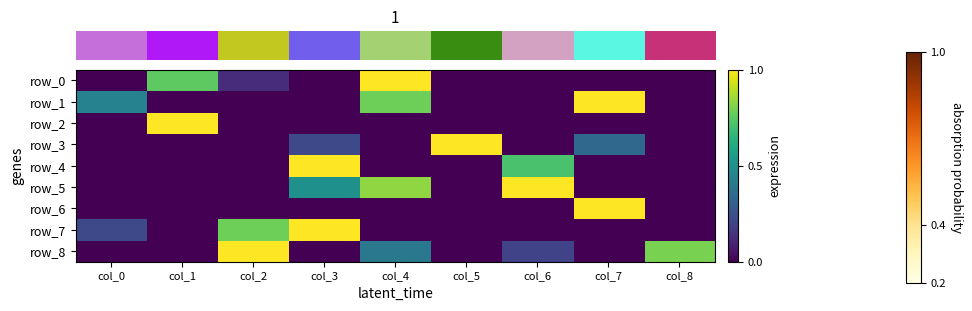

What is the average value of the row_5 series?

0.3